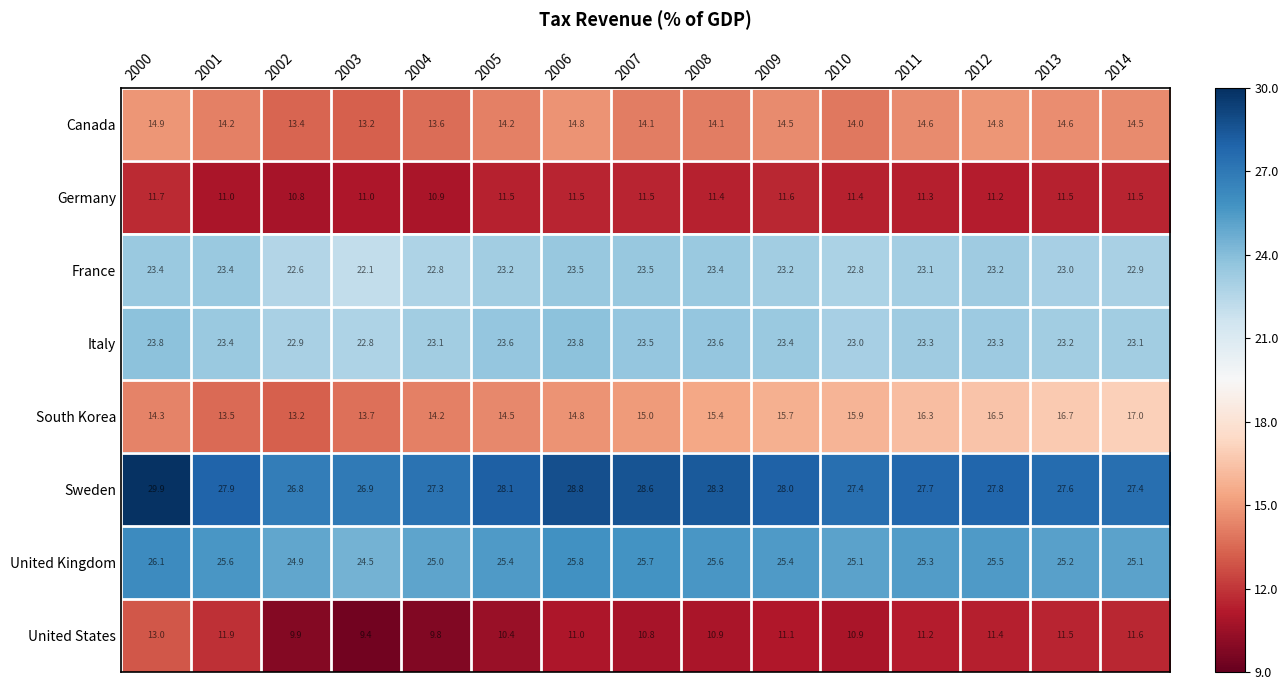

Where does the Sweden series first go above 27?

2000